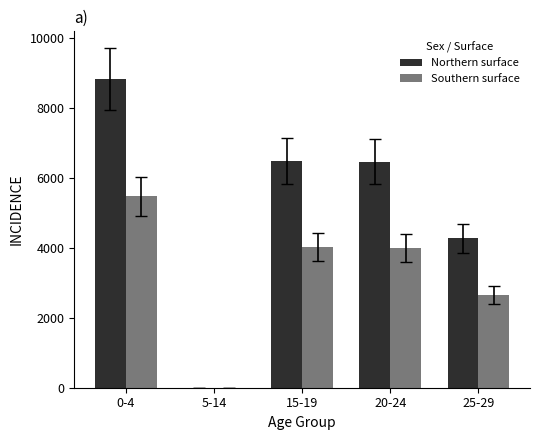

At which label is Northern surface closest to 4406?

25-29